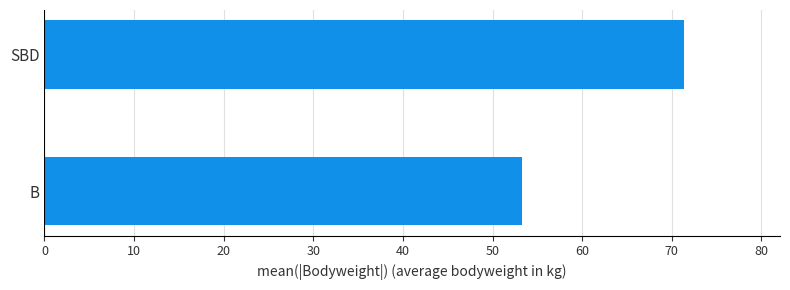

Which category has the highest value across all series?

SBD